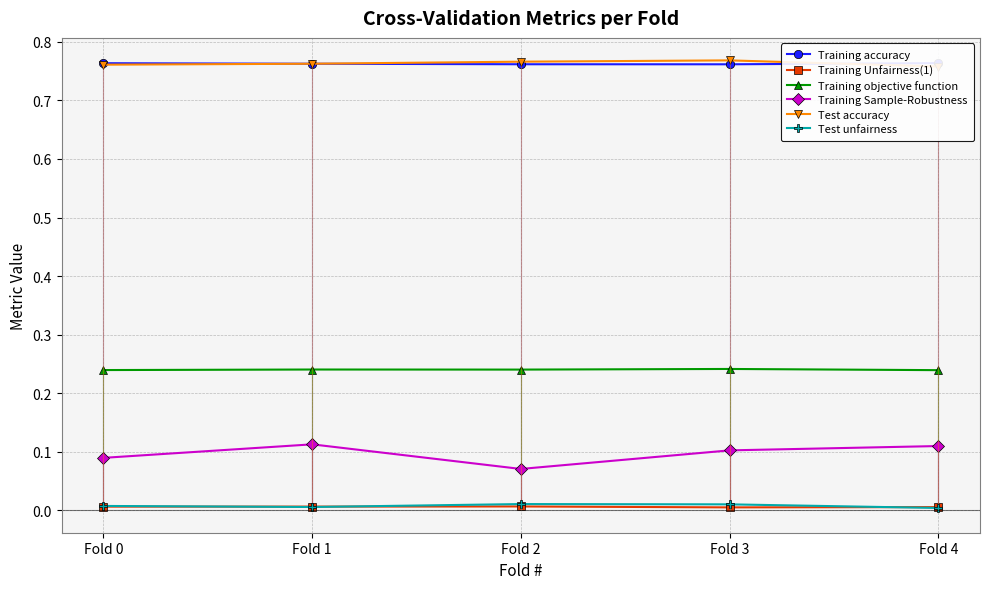

Between which two adjacent categories do Training accuracy and Test accuracy first intersect?

Fold 0 and Fold 1